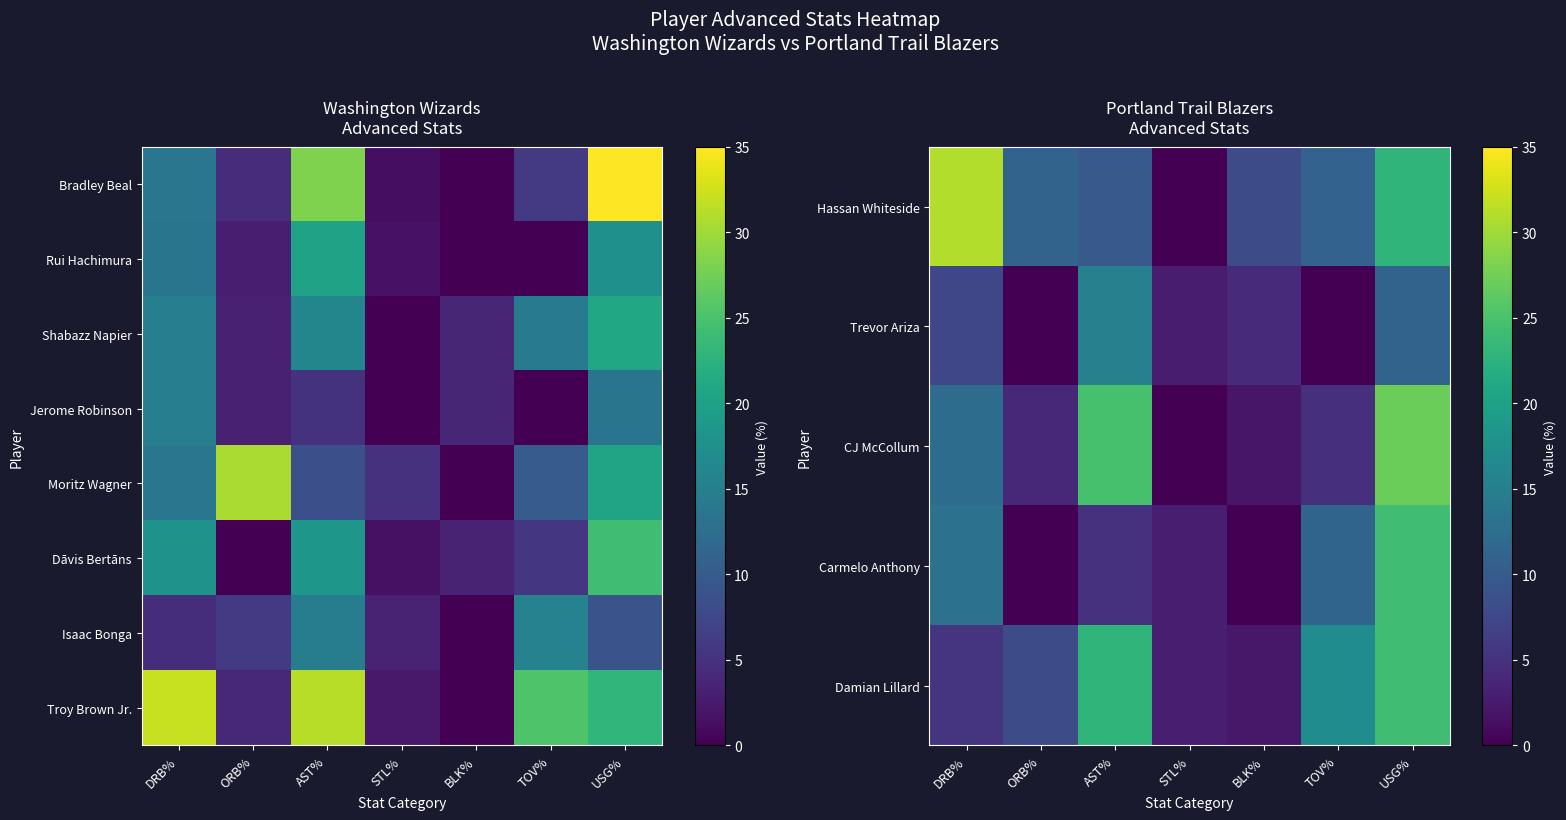

At how many categories does at least one series exceed 1?

7